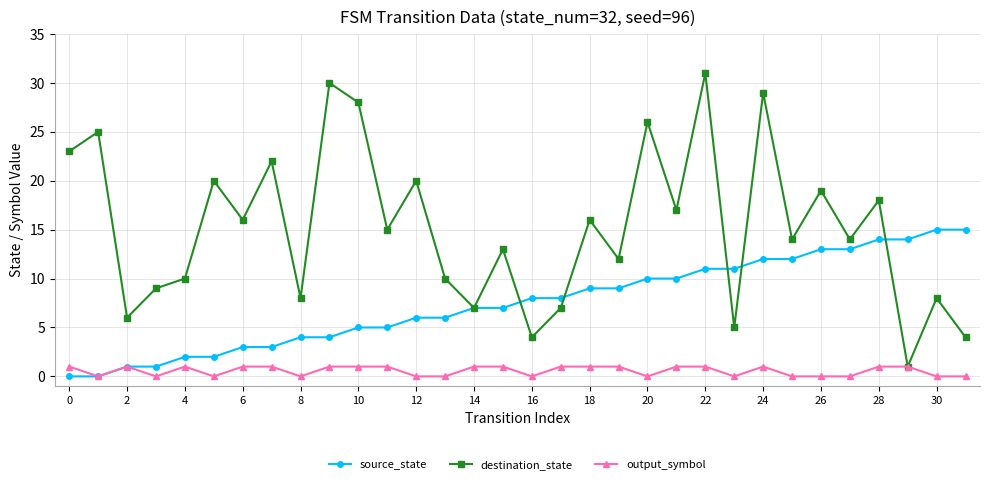

Rank the series by their maximum value, from highest to lowest.

destination_state, source_state, output_symbol